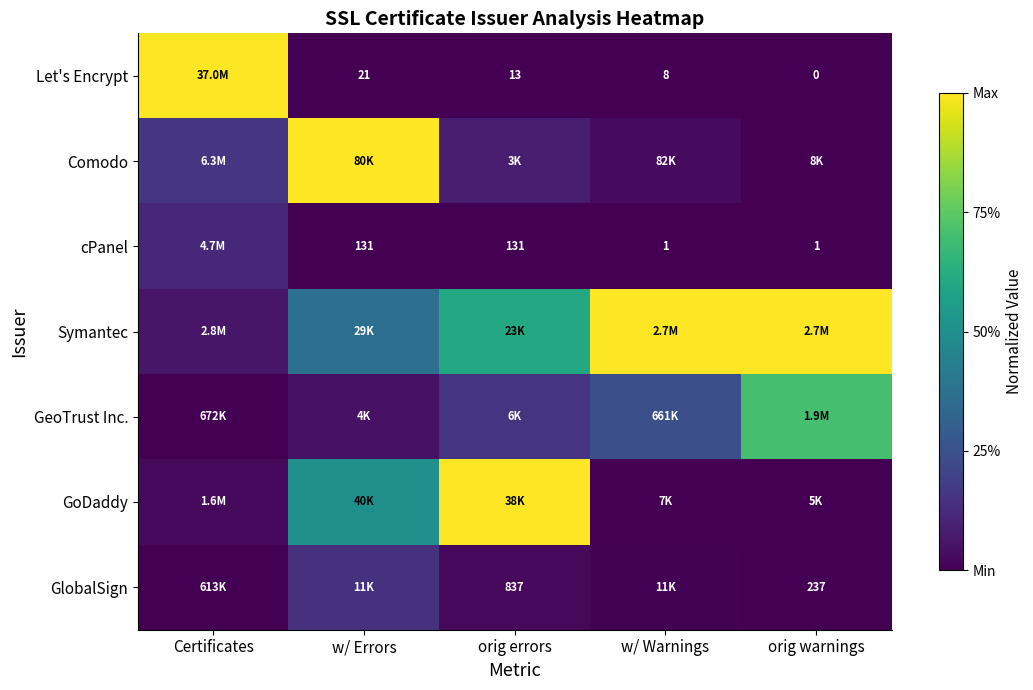

Read the GoDaddy value at w/ Errors.

0.5